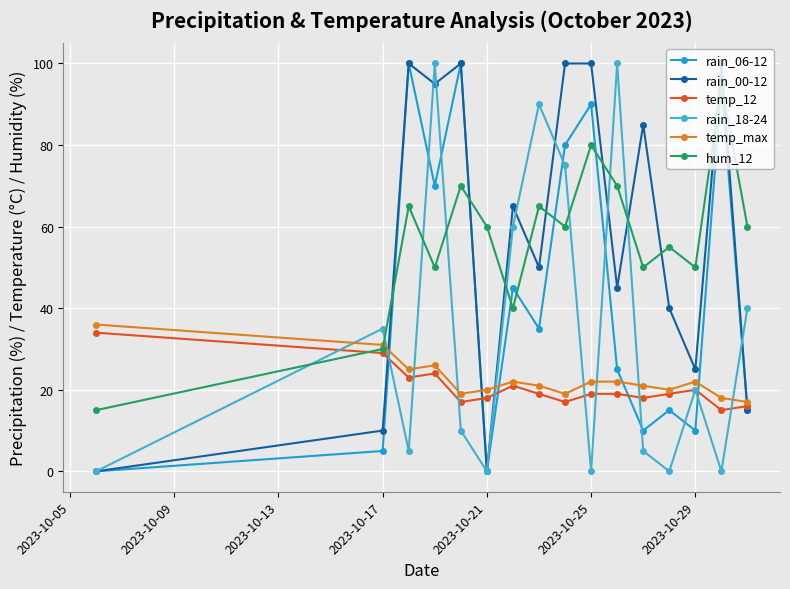

How many lines are shown in the chart?

6